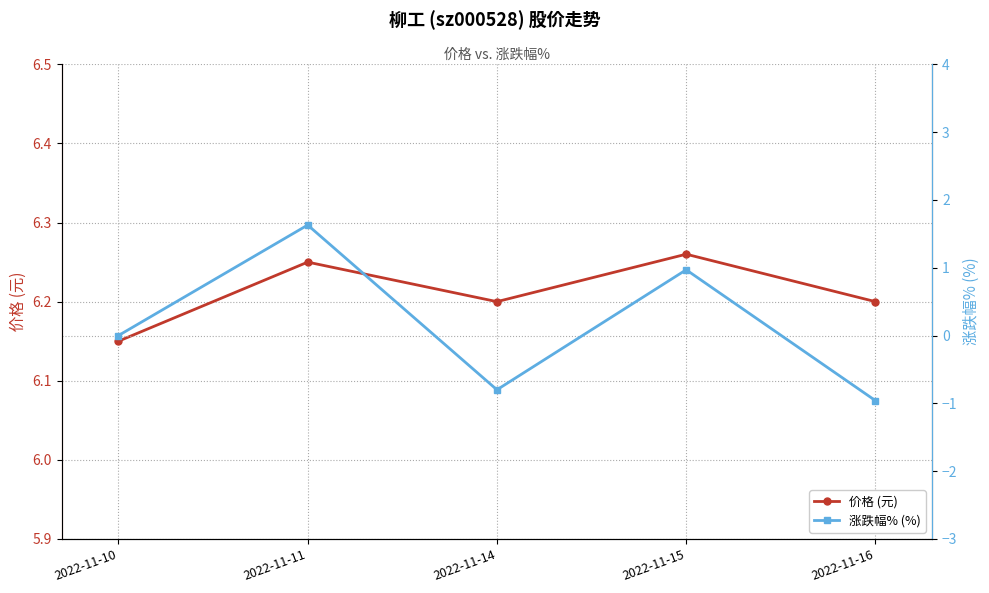

Does the chart have visible grid lines?

Yes